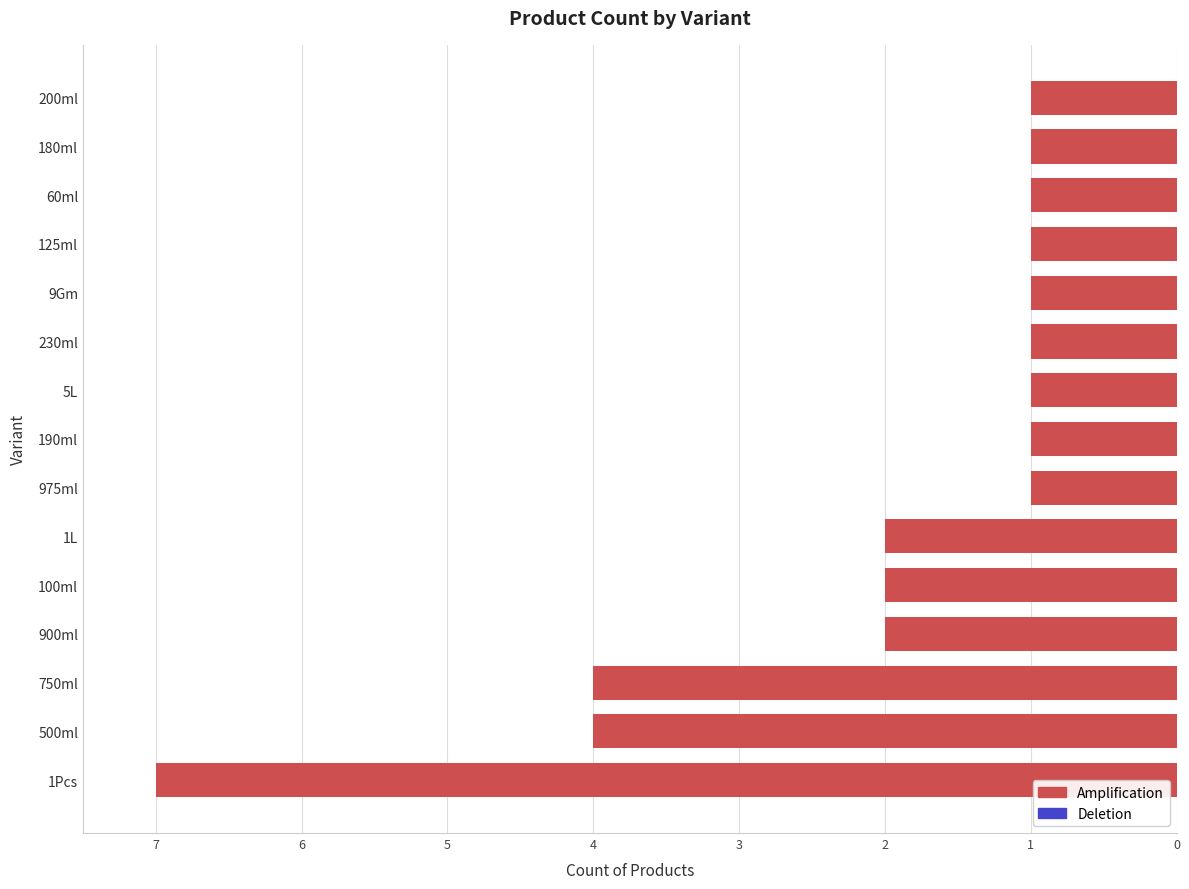

Are the bars horizontal?

Yes